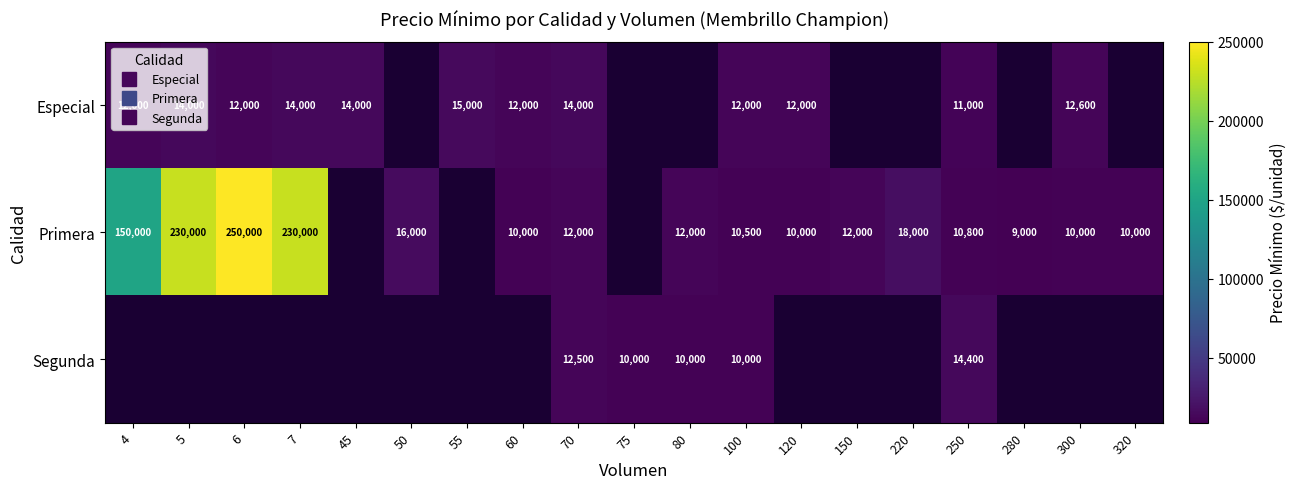

At which label does Especial reach its minimum?

250